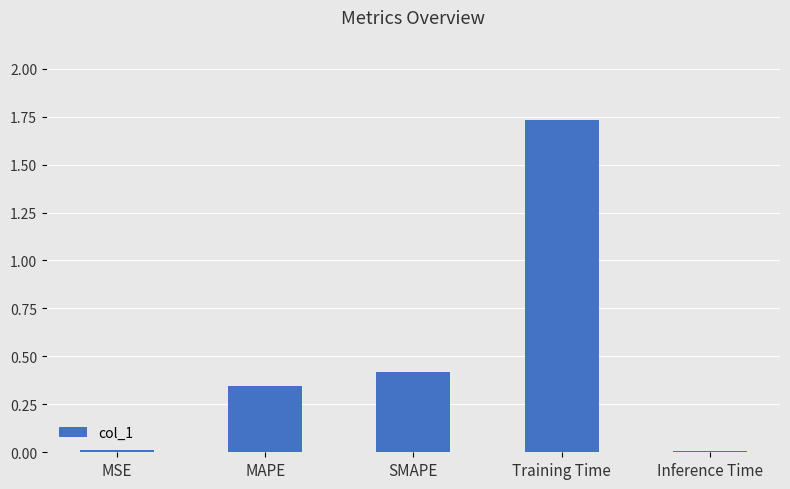

At which category does the chart reach its peak across all series?

Training Time